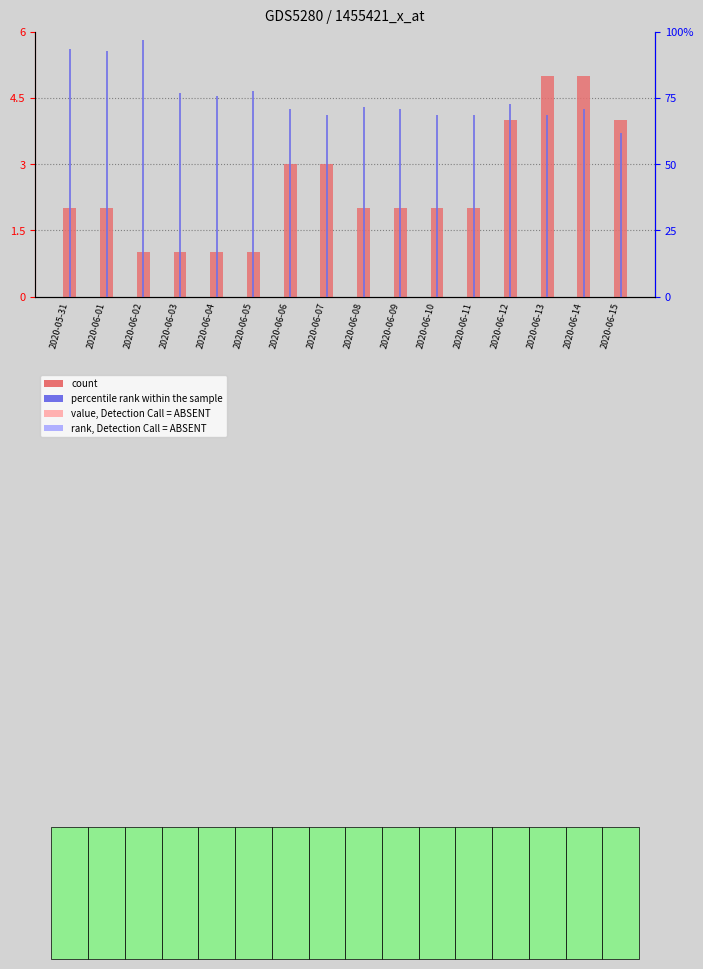

Is it true that percentile rank within the sample equals 68.3 at 2020-06-11?

True